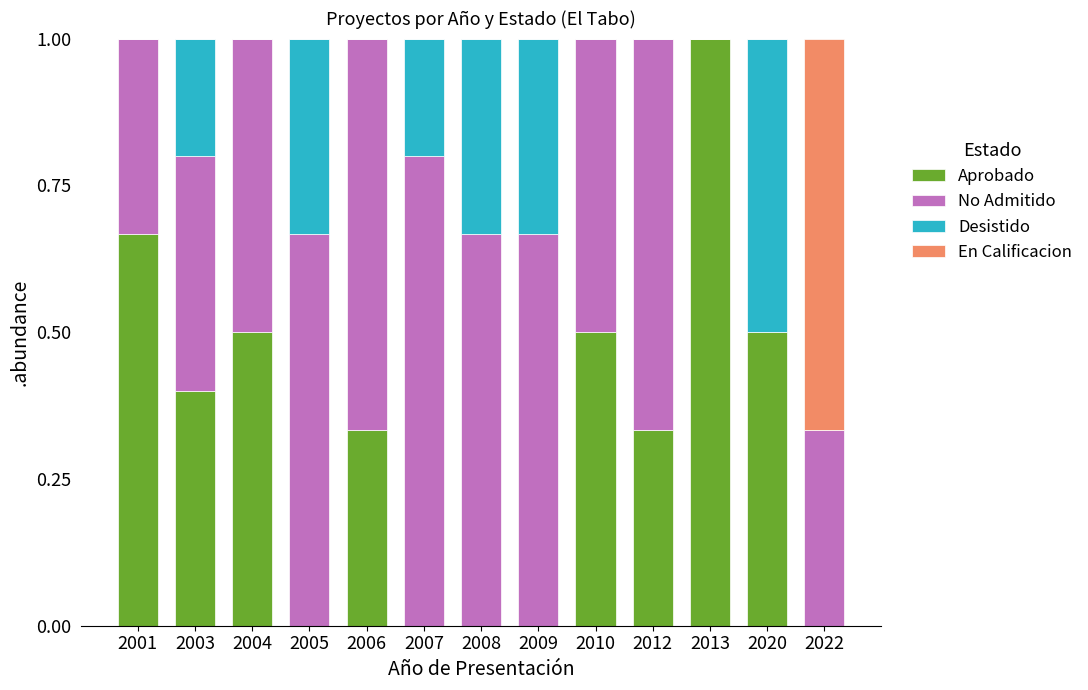

The Aprobado series shows 0.4 at 2005. True or false?

False